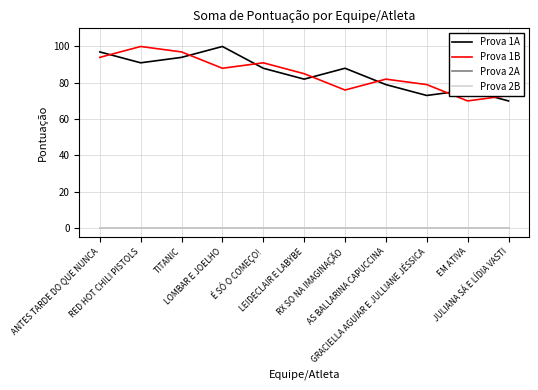

Rank the series at LOMBAR E JOELHO from highest to lowest value.

Prova 1A, Prova 1B, Prova 2A, Prova 2B